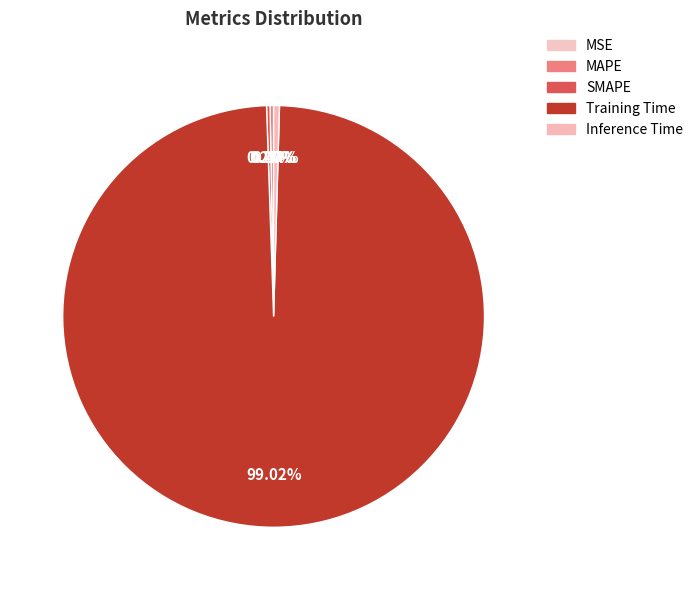

Is it true that Inference Time is 0% of the pie?

True